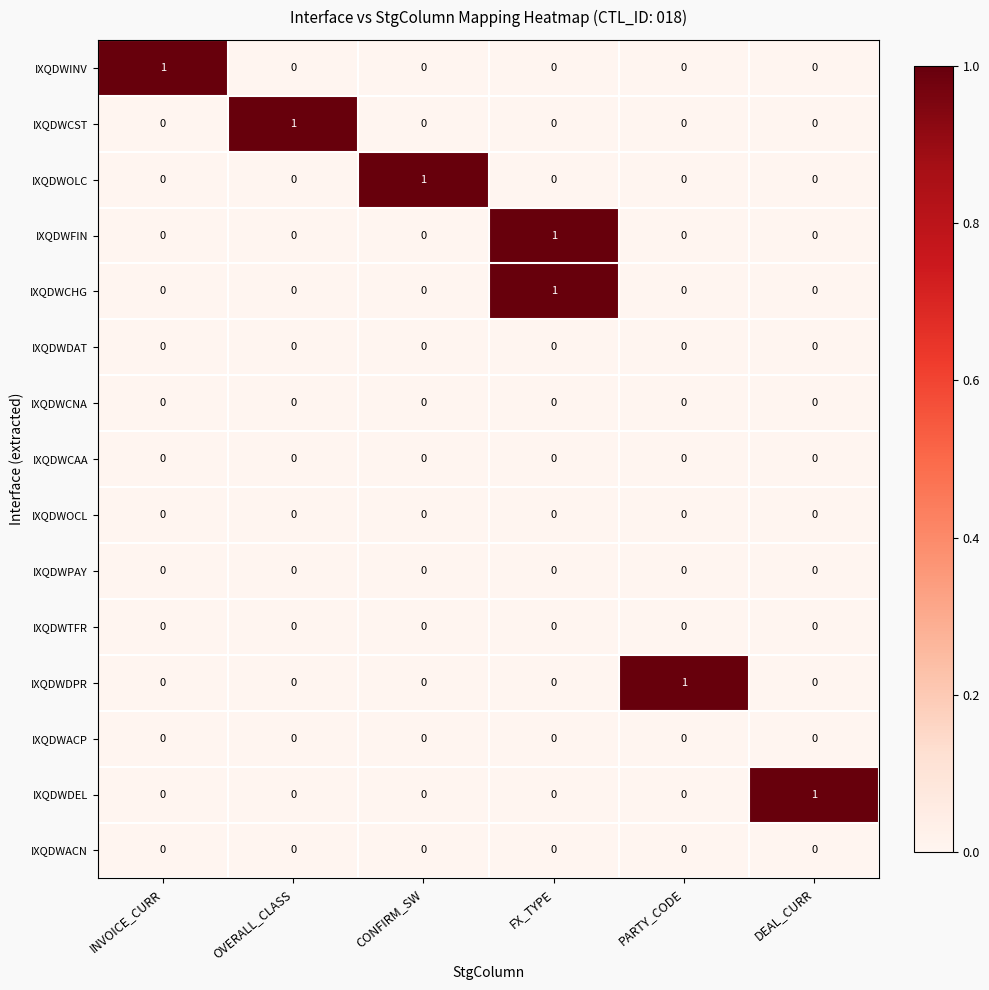

At which label does IXQDWINV reach its peak?

INVOICE_CURR